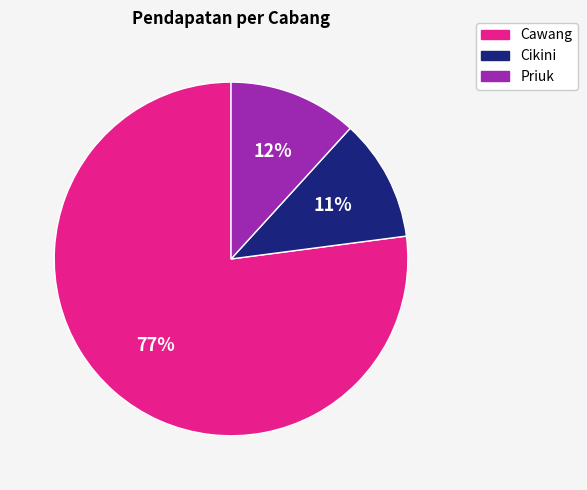

What is the largest slice in the pie chart?

Cawang